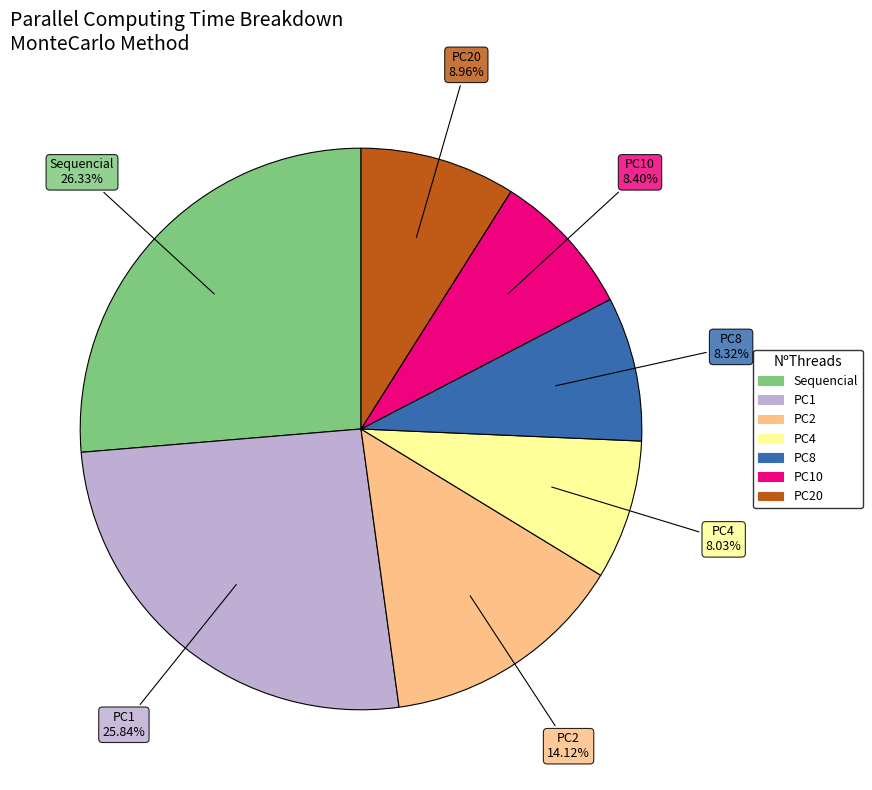

Is there any slice that represents more than half of the pie?

No